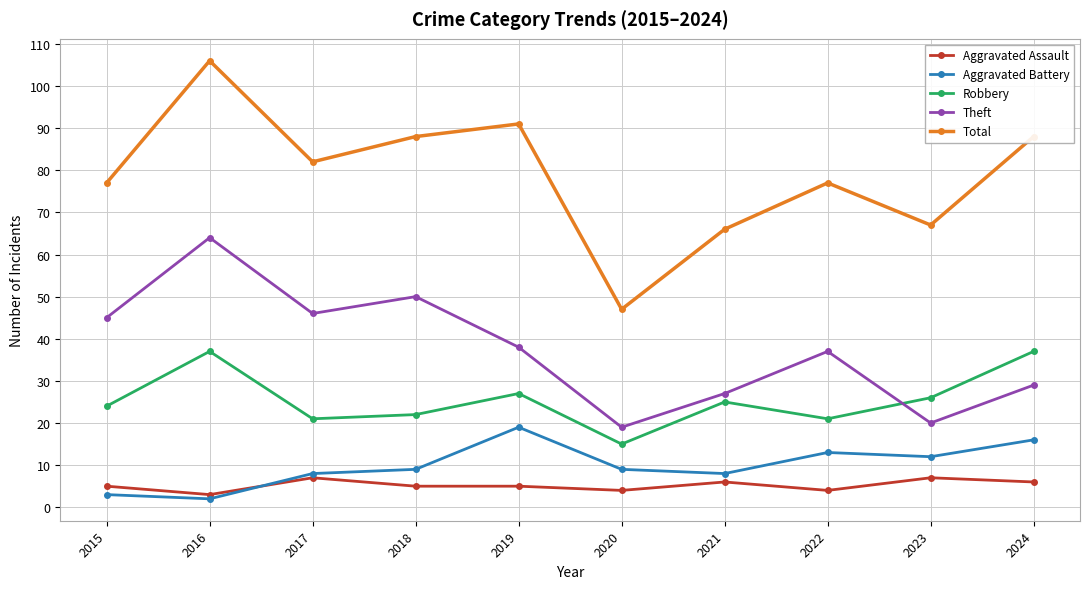

How many data points in Robbery are less than 25?

5